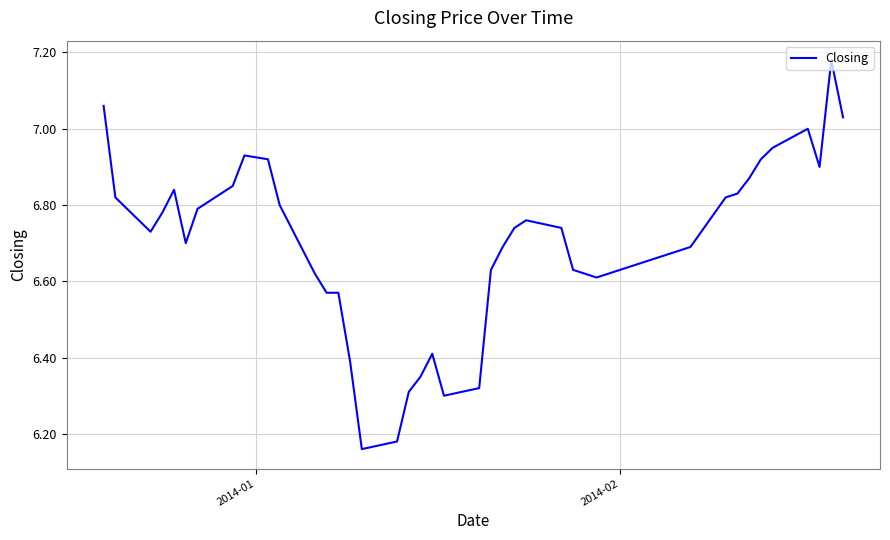

What is the difference between the maximum and minimum values?

1.0